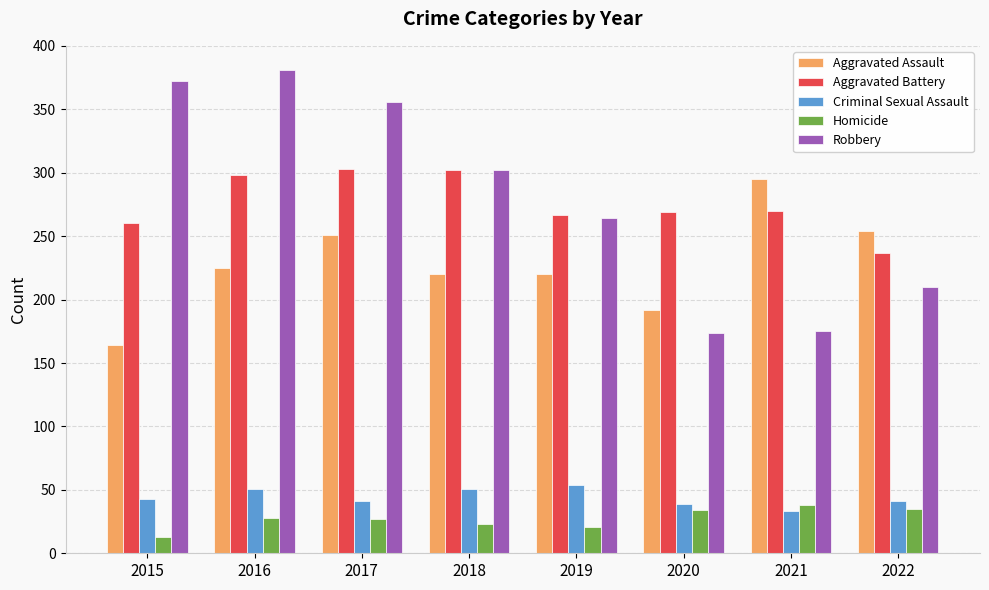

What is the spread (max minus min) of values at 2017?

329